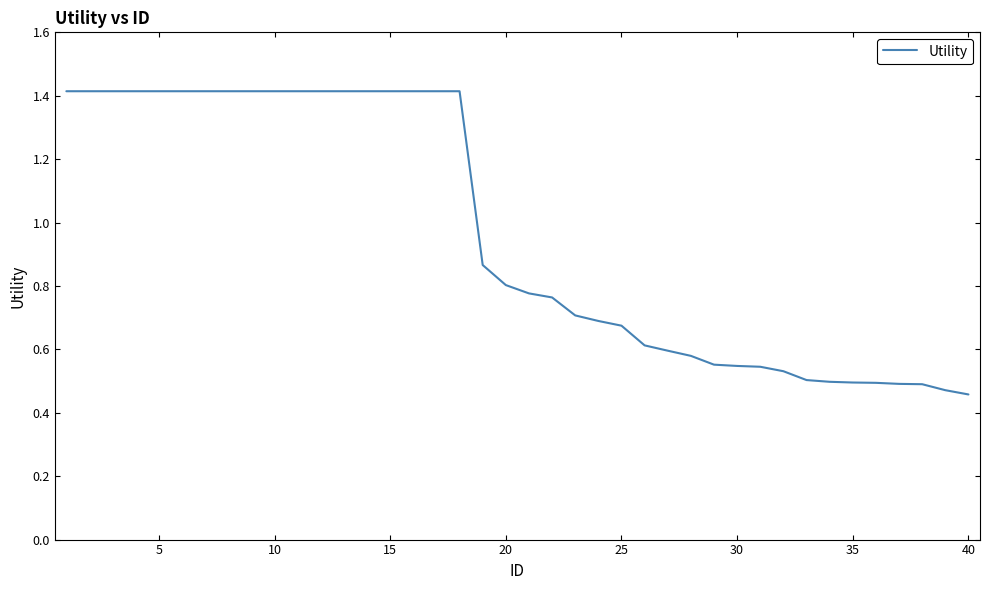

What is the maximum value shown in the chart?

1.4